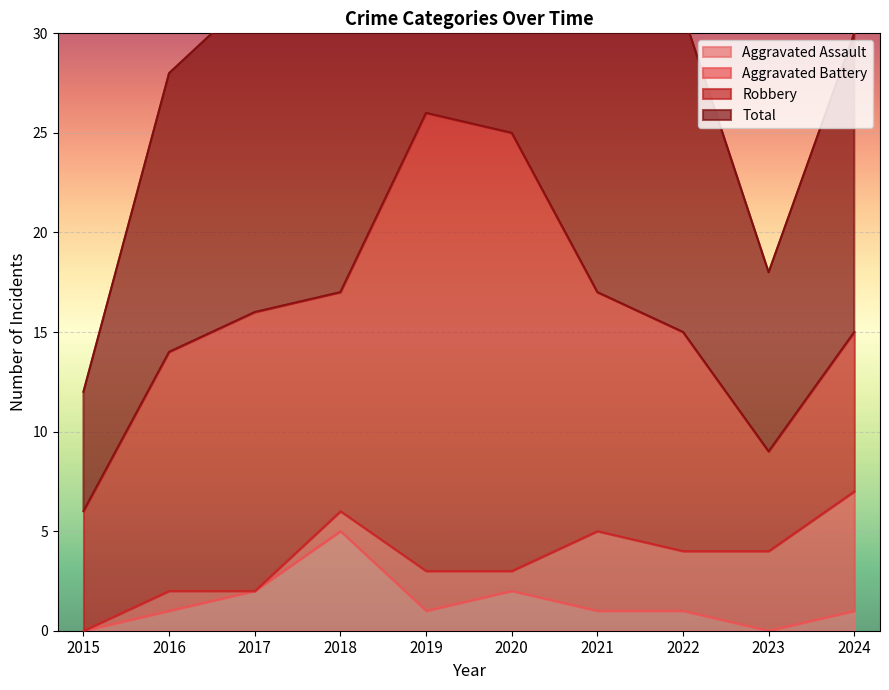

True or false: Aggravated Assault has a value of -2 at 2023.

False